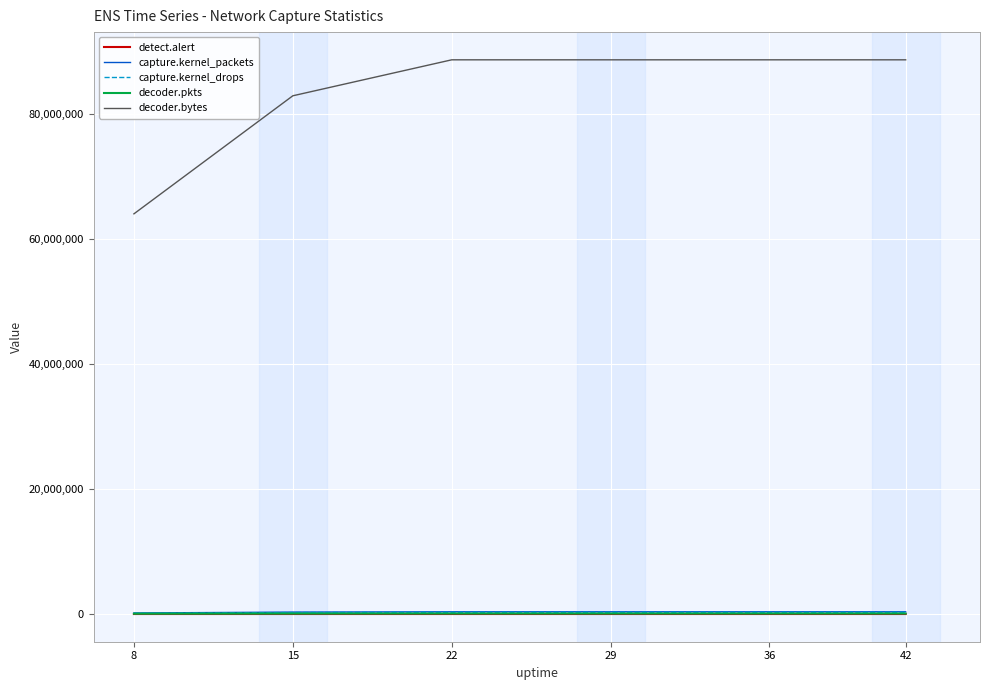

What is the maximum value shown in the chart?

88684025